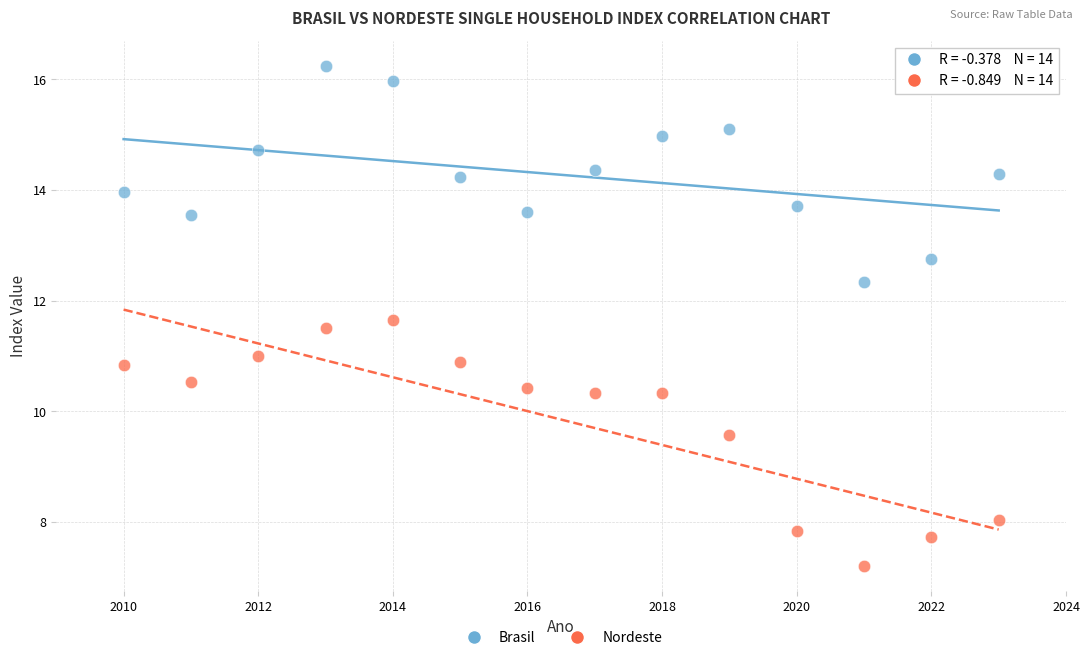

Which series contains the lowest Y value?

Nordeste